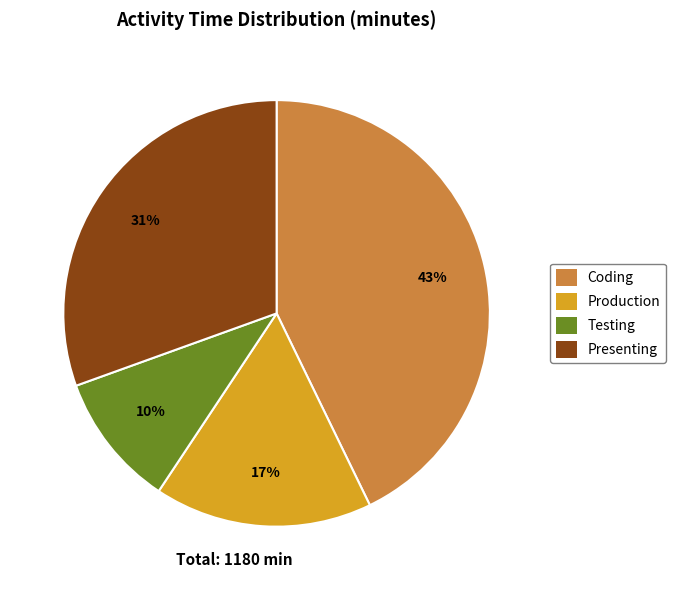

To the nearest percent, what is the difference between the largest and smallest slice percentages?

33%